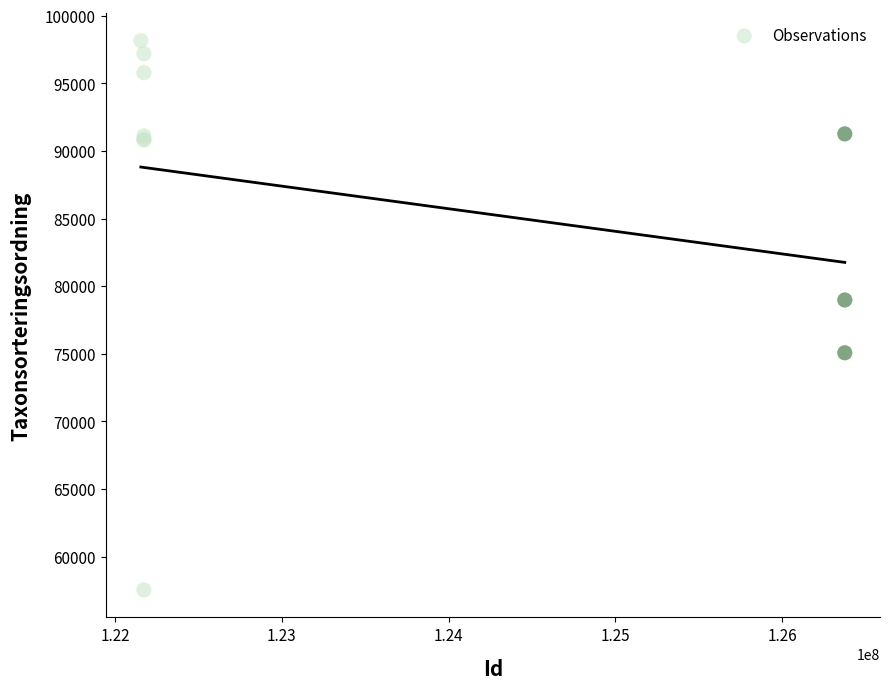

What Y value in the scatter plot is closest to 77845?

78980